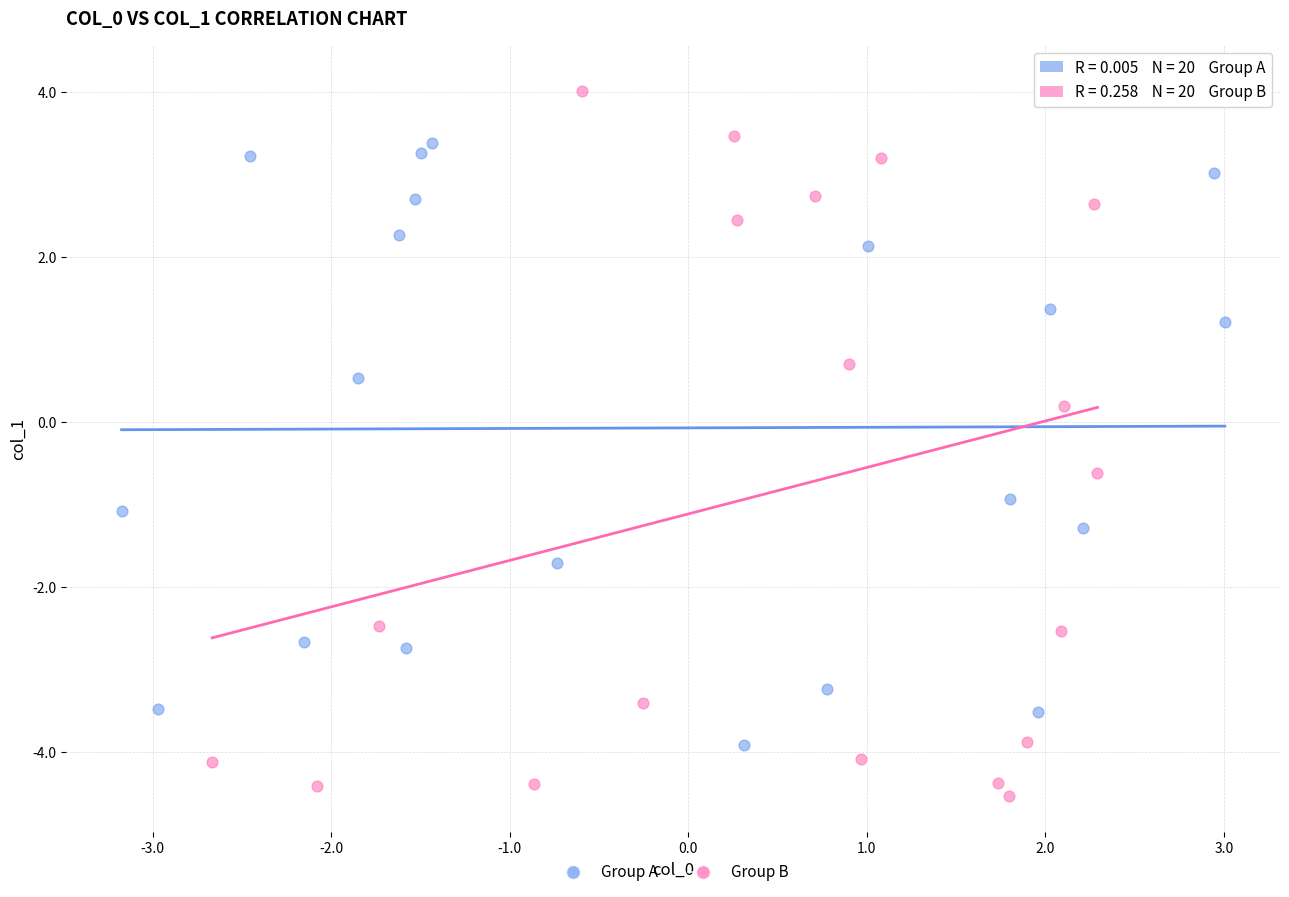

Which series contains the lowest Y value?

Group B